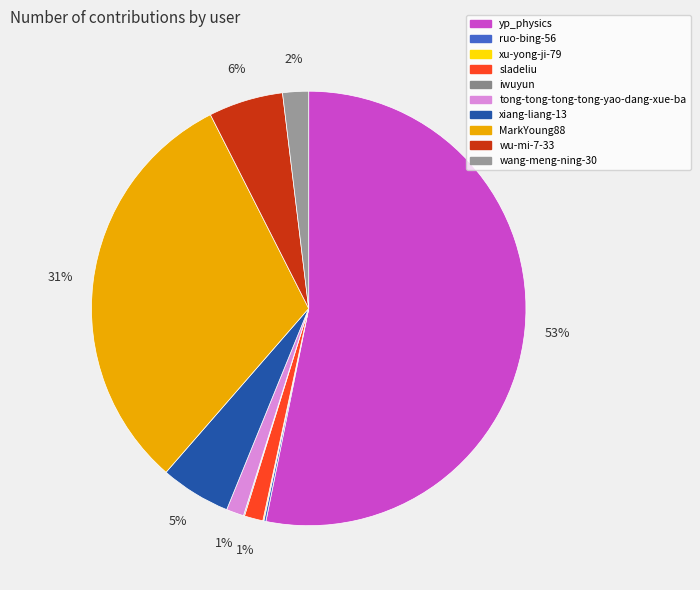

To the nearest percent, what is the difference between the sladeliu and ruo-bing-56 slice percentages?

1%